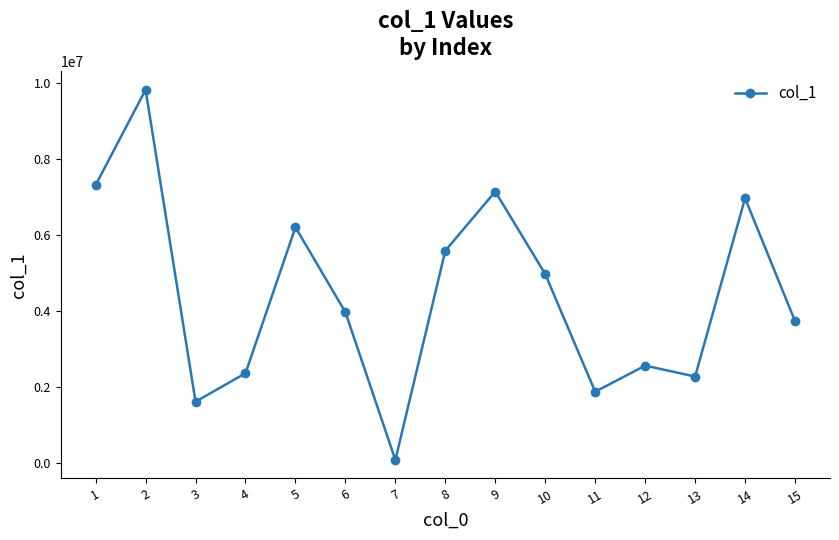

Reading right to left, extract all data points from this chart.

3724763	6958918	2268282	2555467	1869045	4962762	7134613	5578929	74036	3960173	6194939	2355031	1607727	9811627	7304512